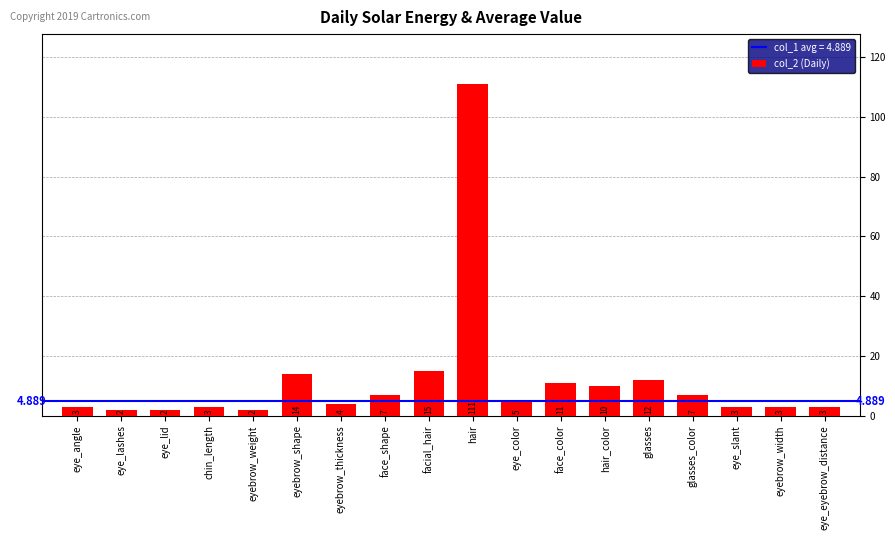

Where is the data nearest to the value 56?

facial_hair